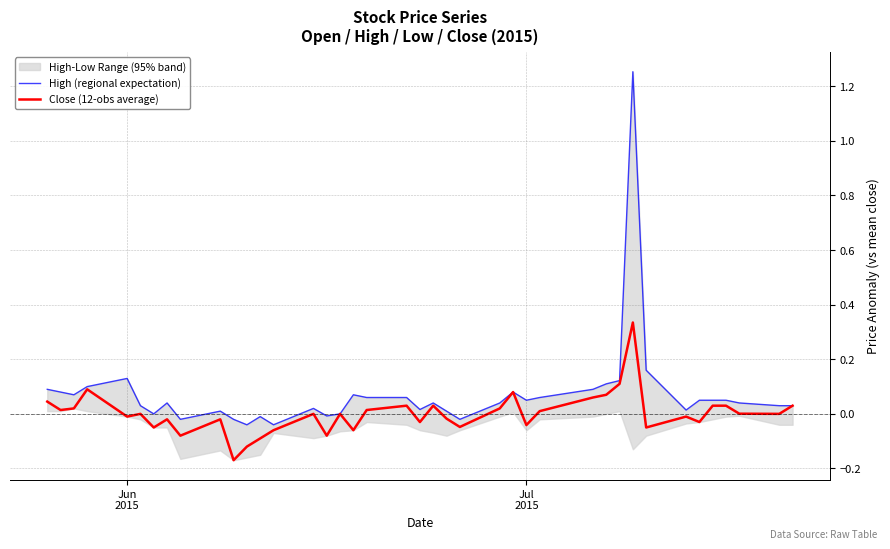

What is the sum of all High (regional expectation) values?

2.9